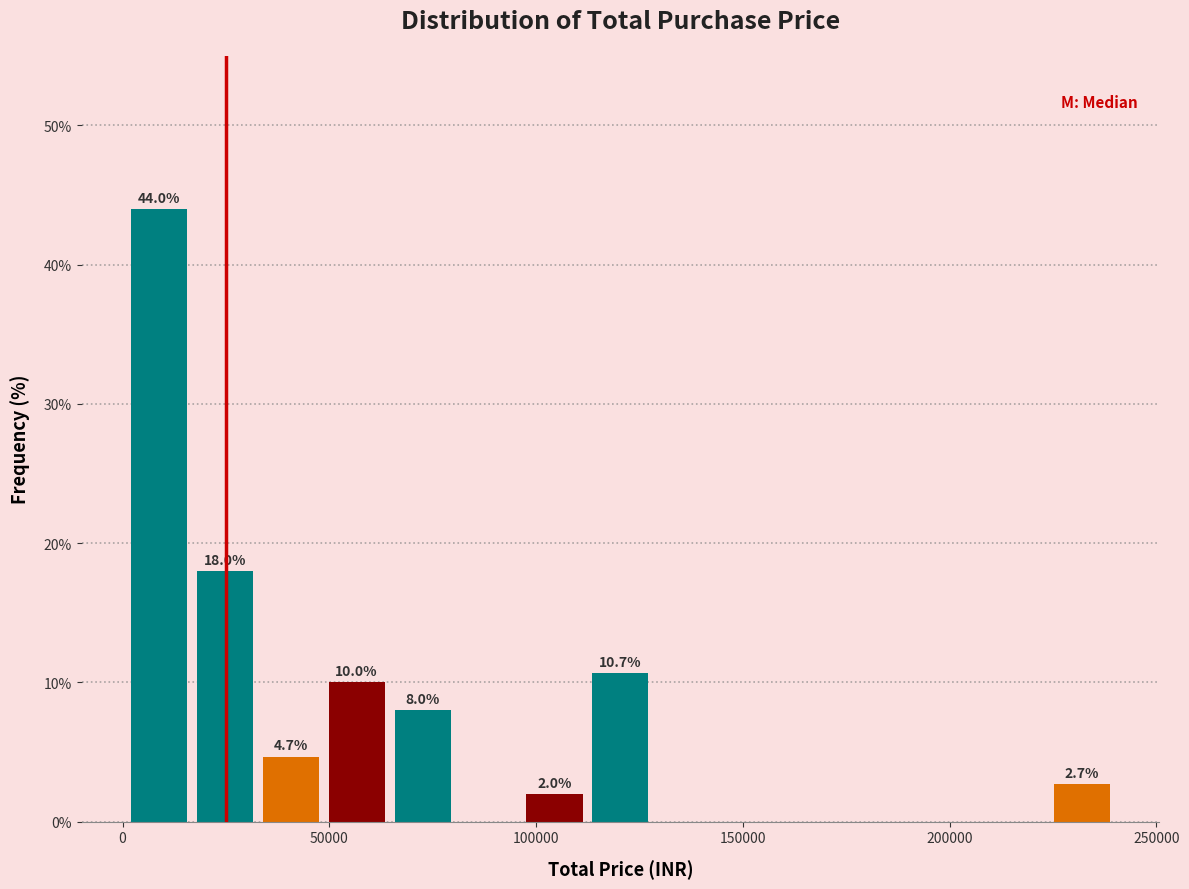

Around what value on the x-axis is the tallest bar? Give the approximate position of its centre, as read against the axis.

10000